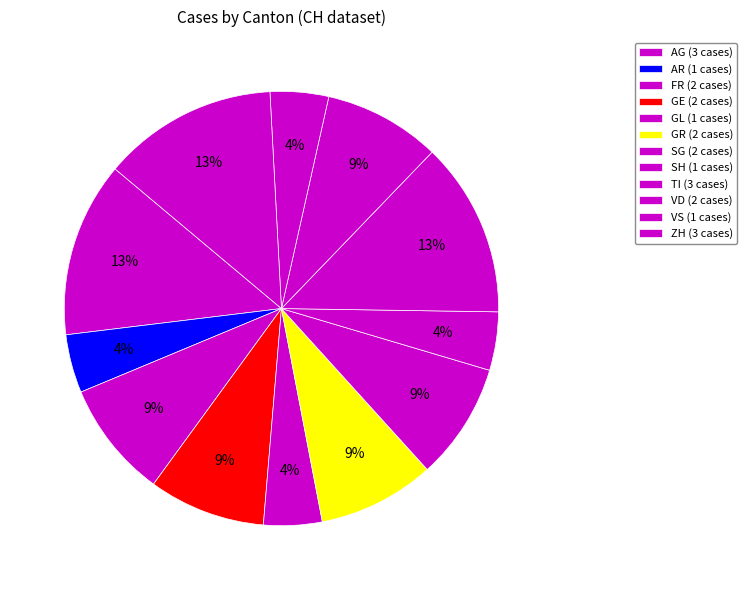

How many slices are in this pie chart?

12